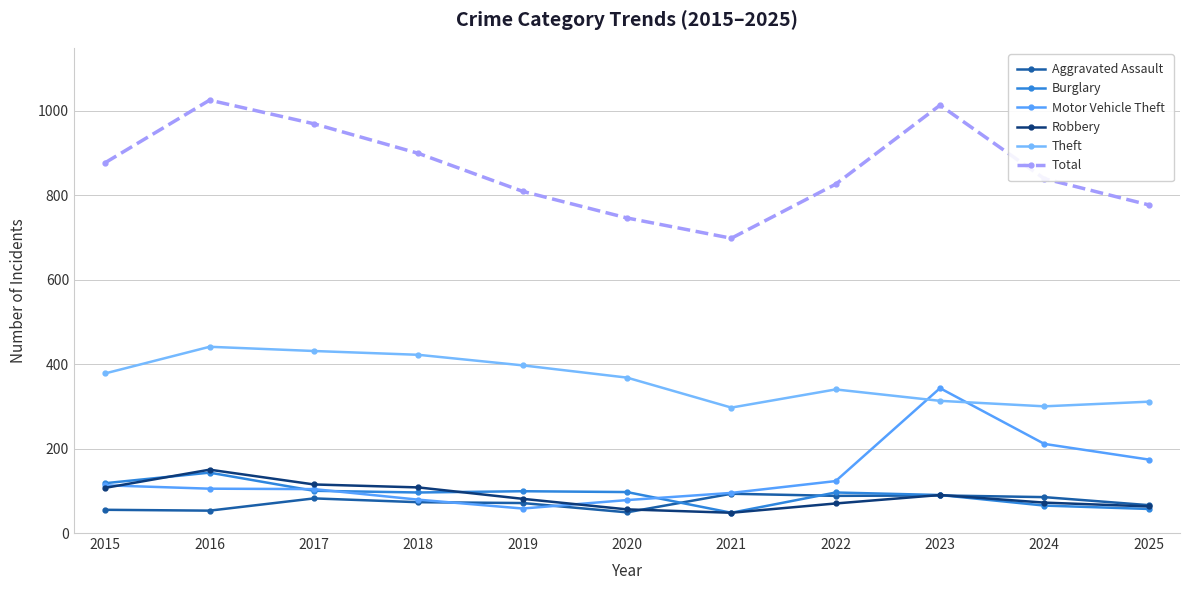

At which category does Burglary reach its first local peak?

2016